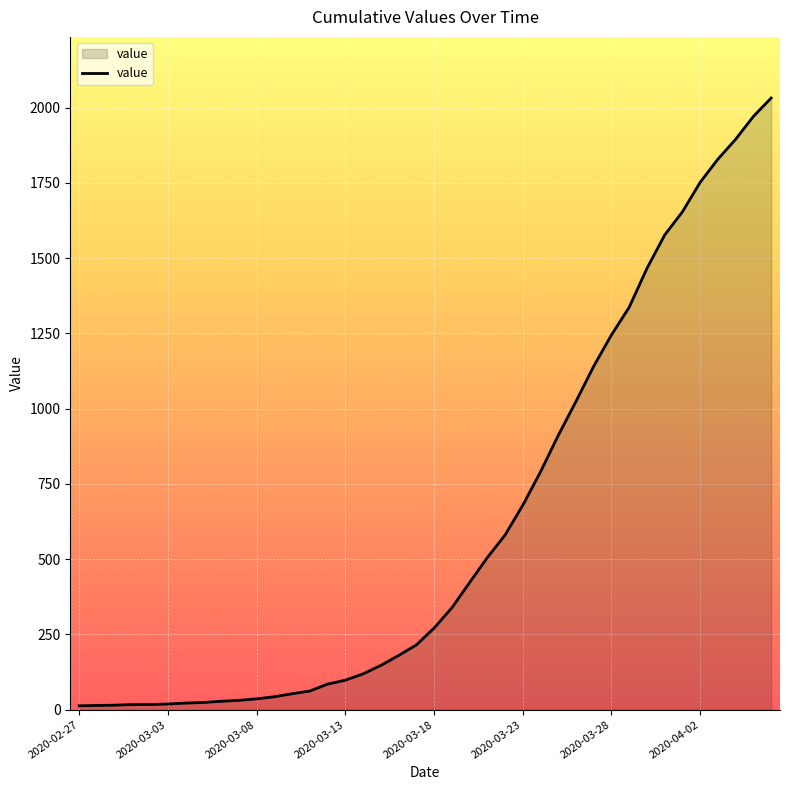

What is the difference between the maximum and minimum values?

2019